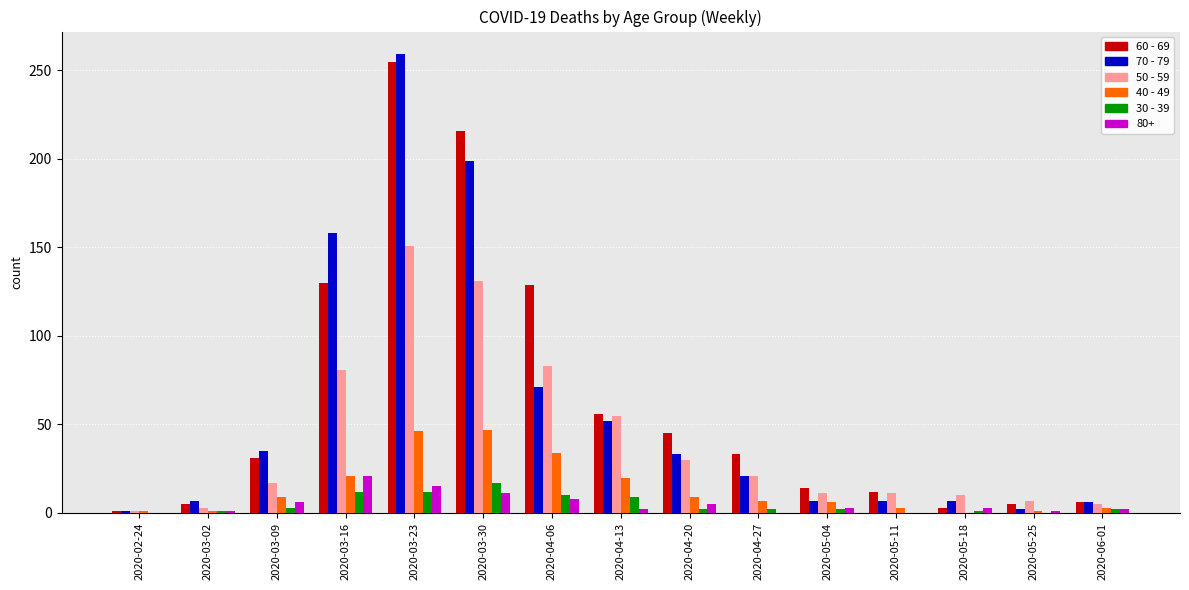

What is the highest value of the 30 - 39 series?

17